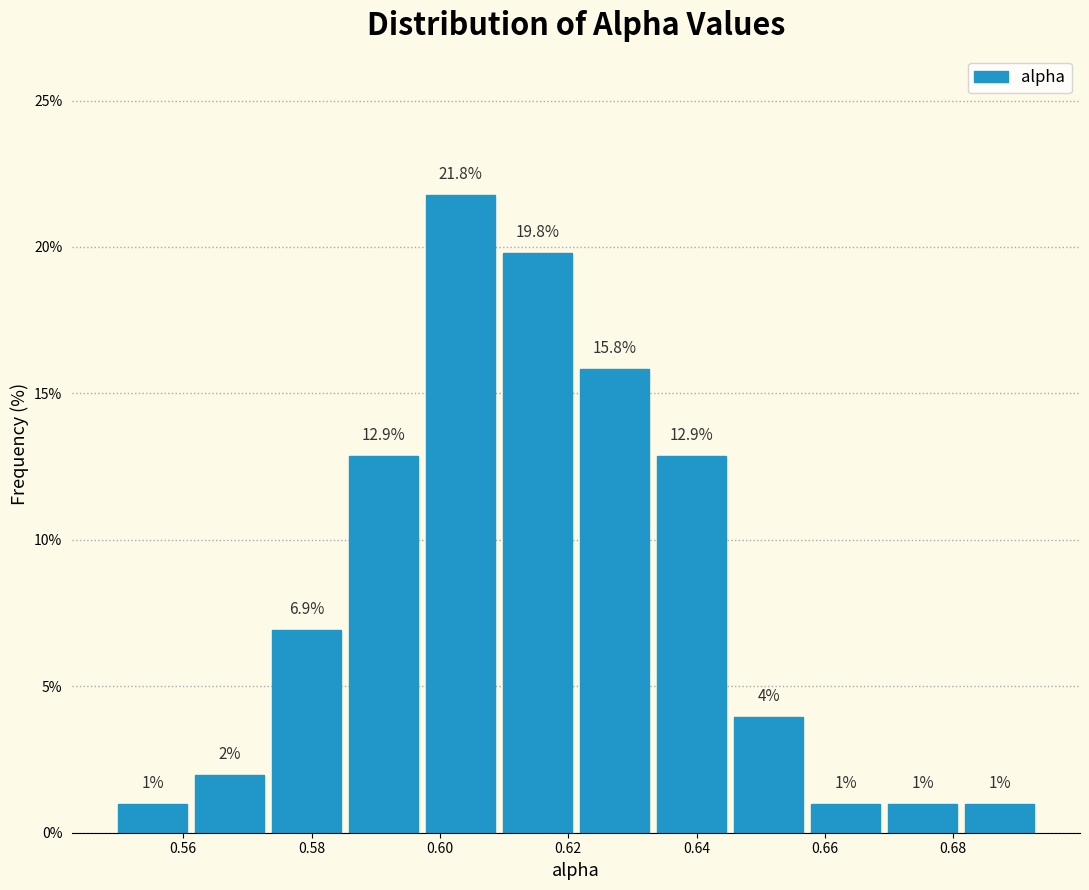

Which range on the x-axis has the tallest bar?

0.598 to 0.610